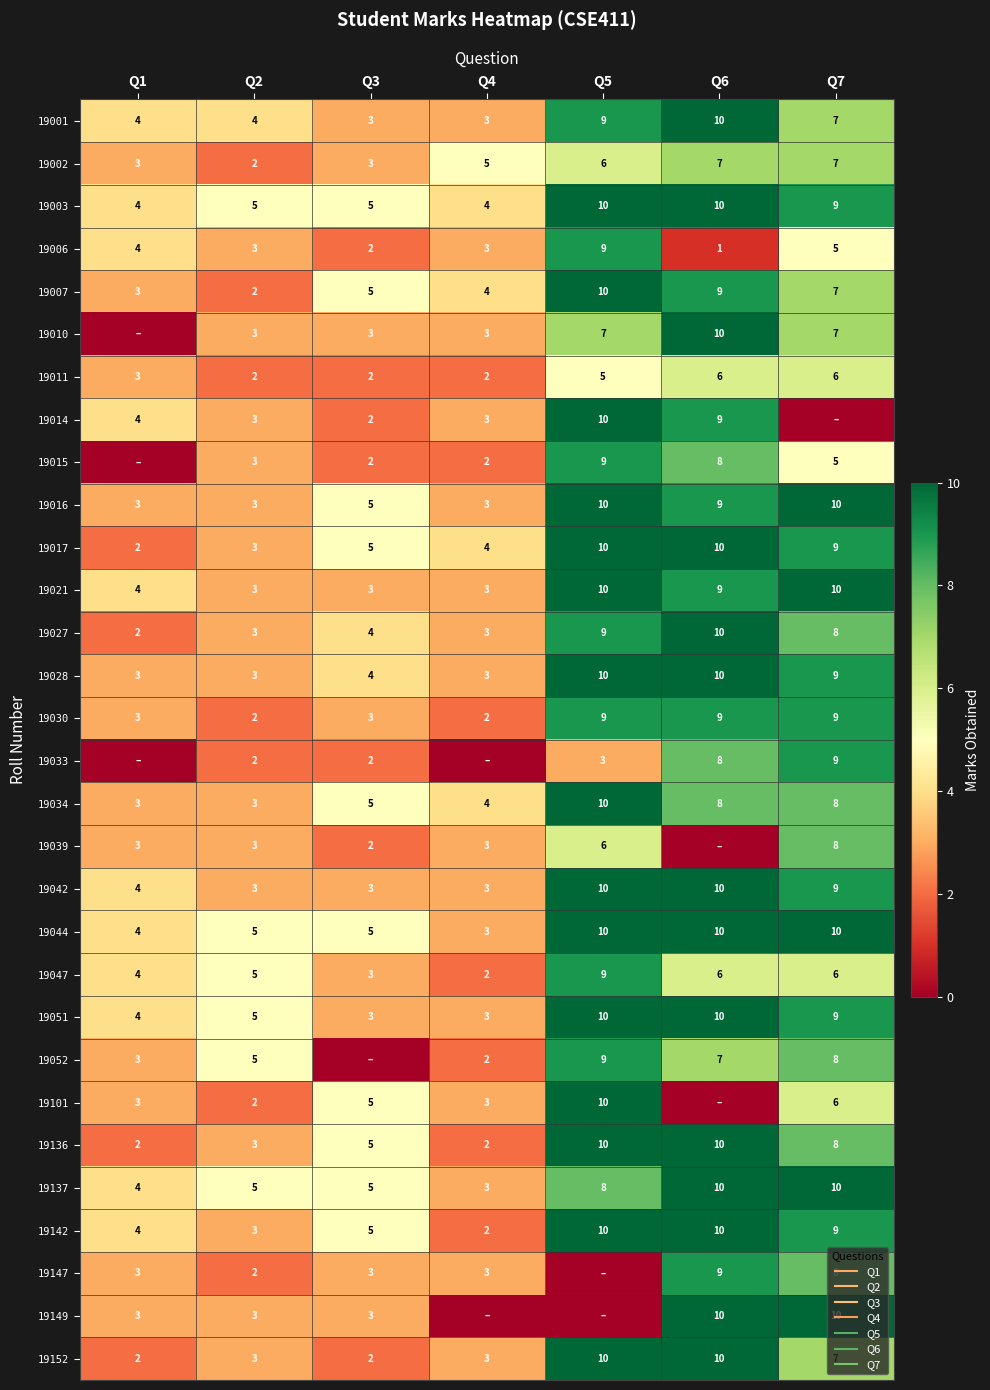

Where is 19101 nearest to the value 5?

Q3